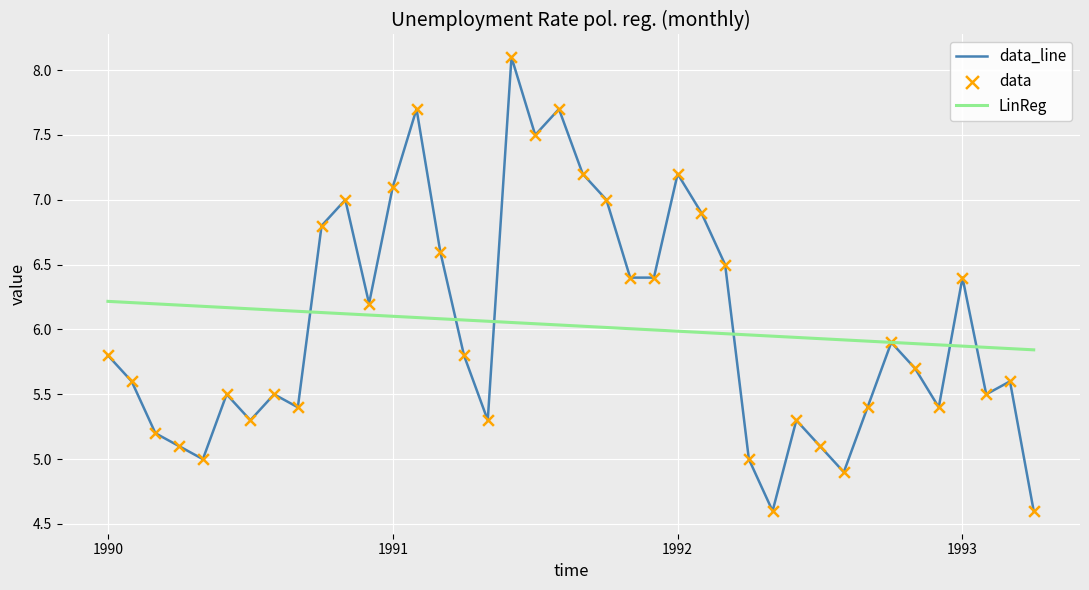

Which series has the largest range (max minus min)?

data_line